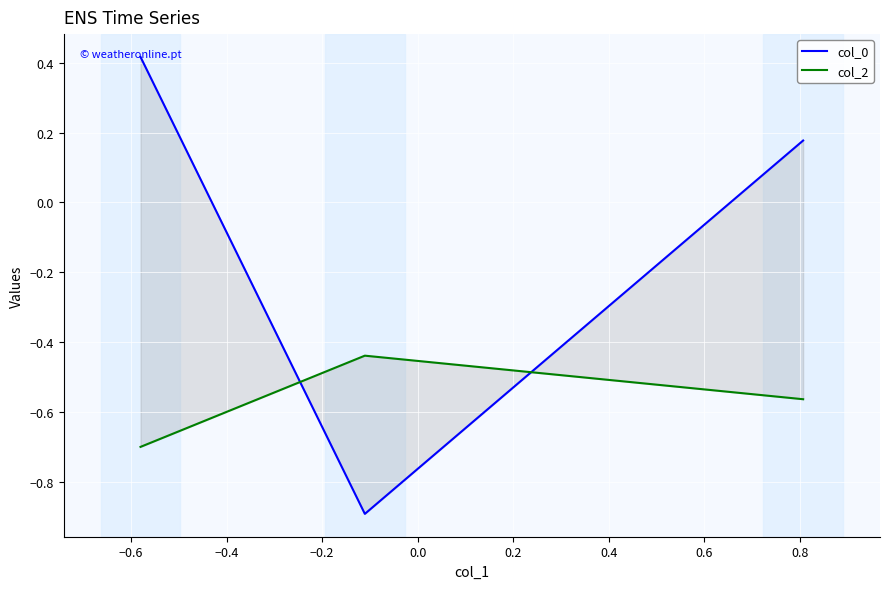

The col_2 series shows -0.7 at −0.4. True or false?

False